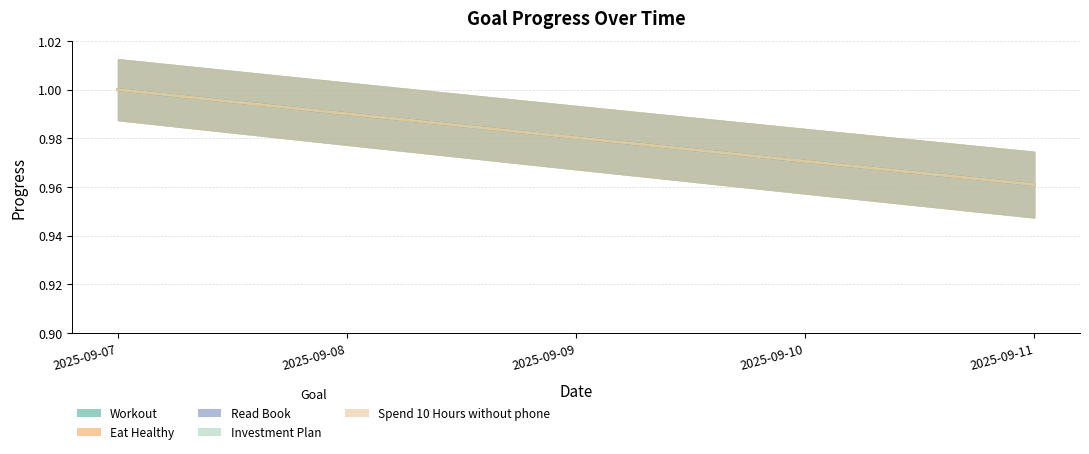

List the series in order of their peak value, highest first.

Workout, Eat Healthy, Read Book, Investment Plan, Spend 10 Hours without phone